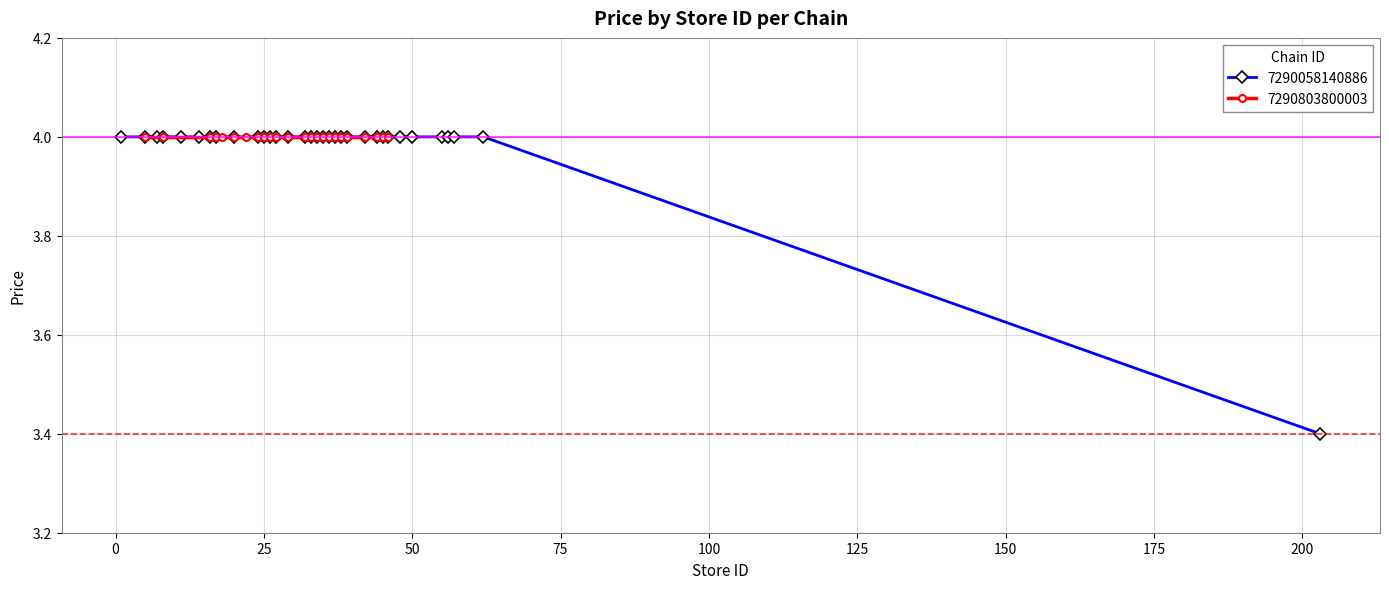

What is the value of the 26th point from the left?

4.0